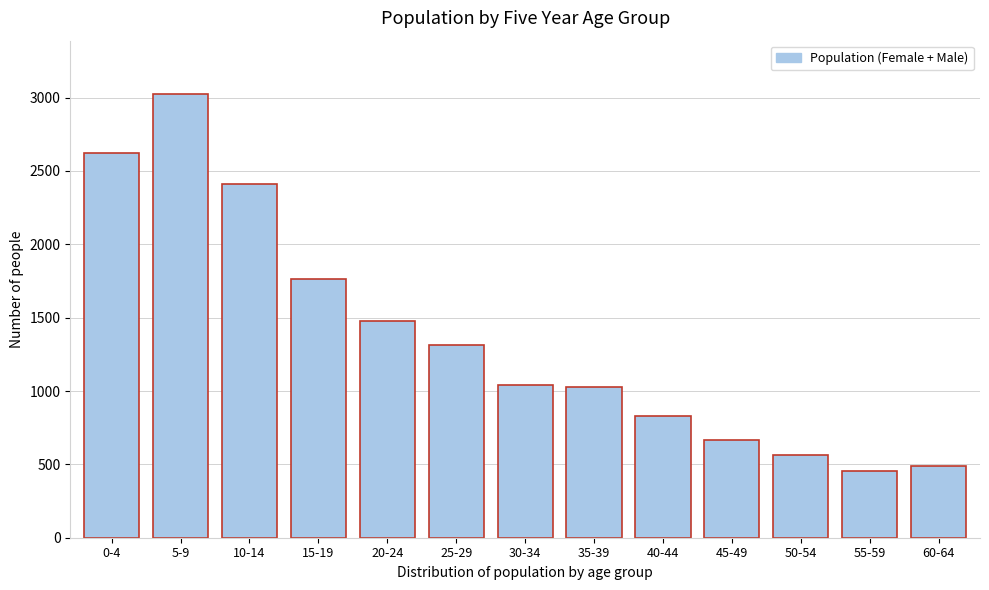

Reading left to right, transcribe all the data shown in this chart.

2619	3025	2408	1766	1475	1314	1043	1026	832	665	563	457	490